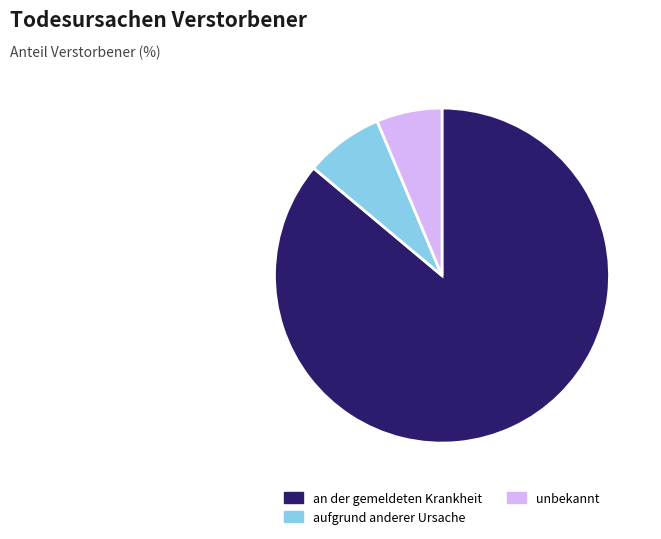

How many slices are in this pie chart?

3